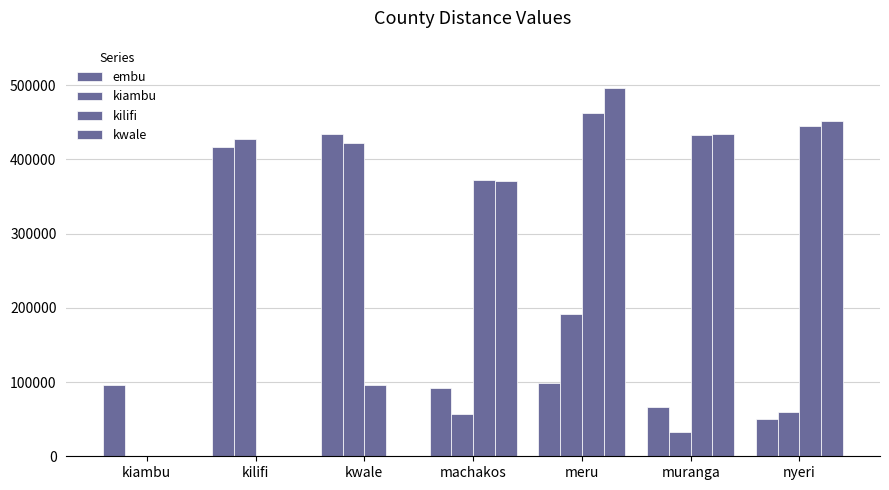

Count the number of data series in this chart.

4